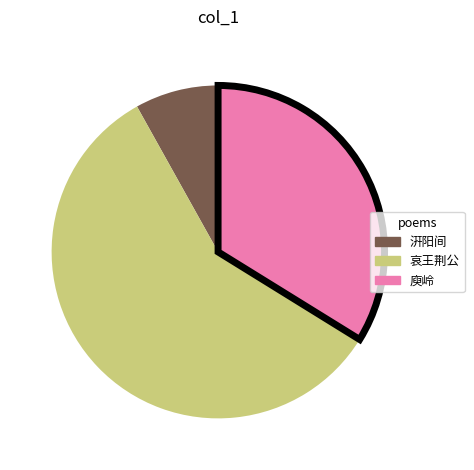

Is there any slice that represents more than half of the pie?

Yes